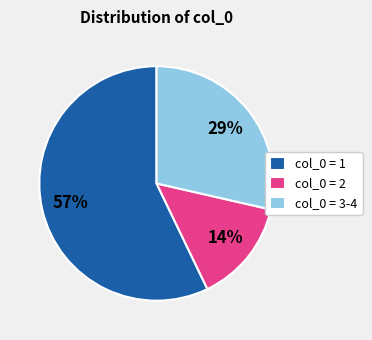

True or false: col_0 = 2 accounts for 1% of the total.

False